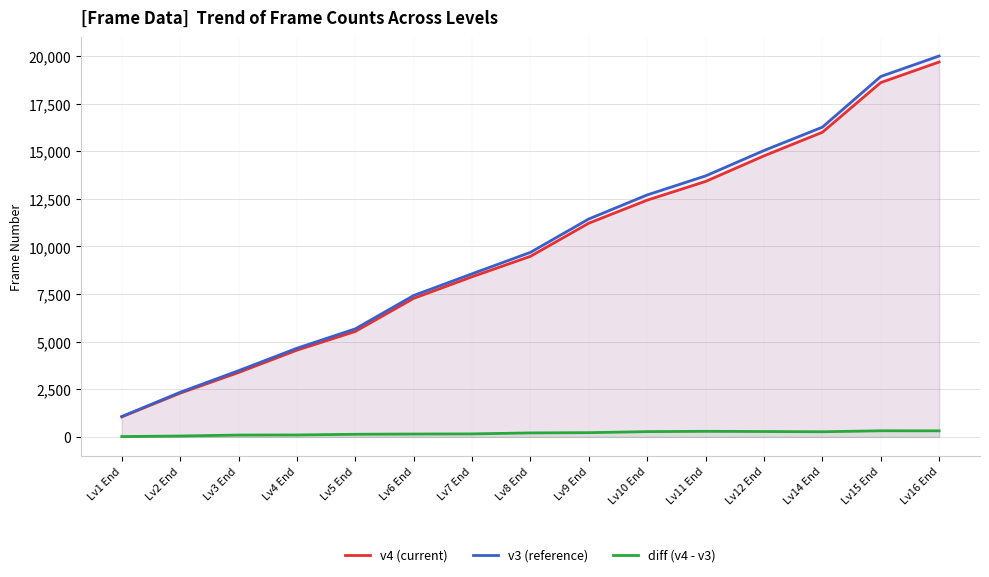

Is the value of diff (v4 - v3) at Lv2 End greater than the value of v4 (current) at Lv2 End?

No